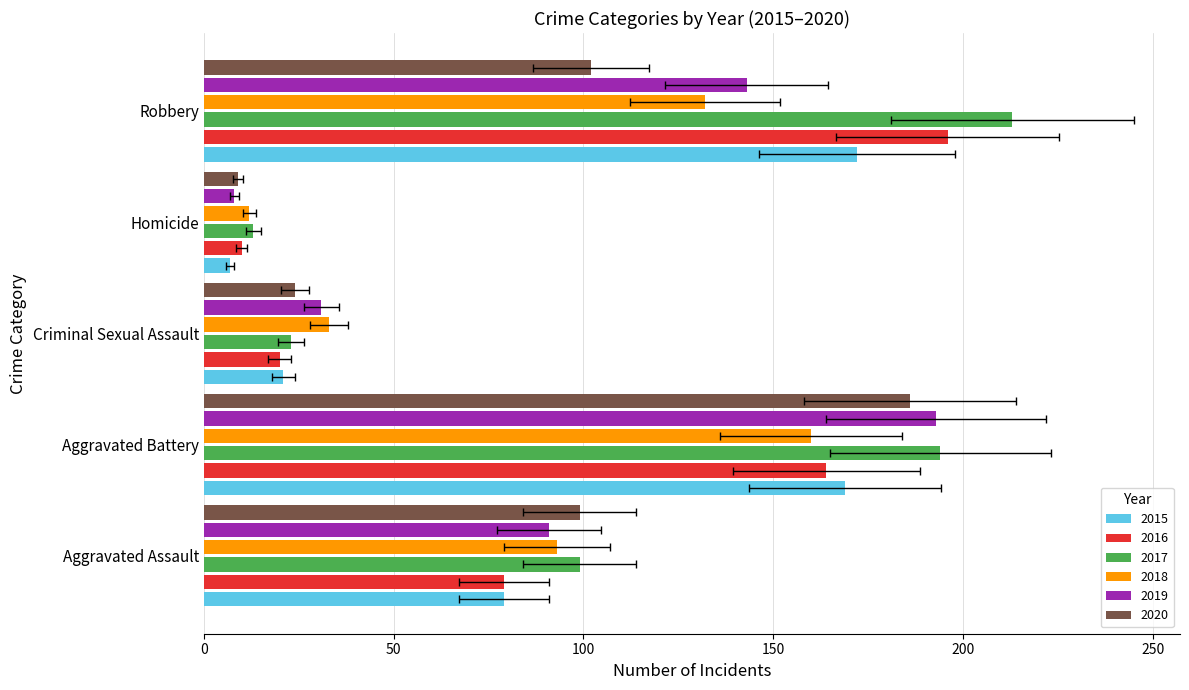

List the series in order of their peak value, highest first.

2017, 2016, 2019, 2020, 2015, 2018